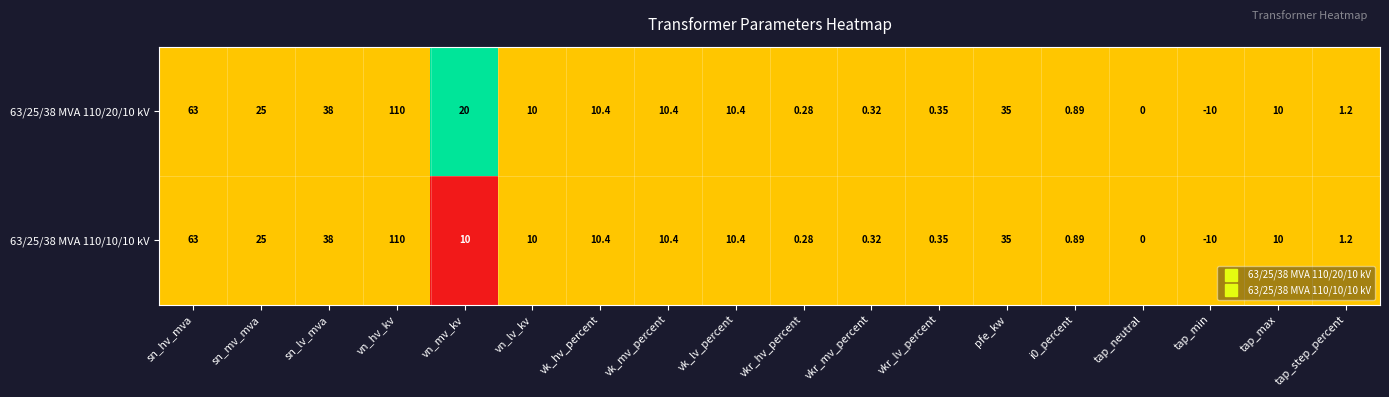

At which label is 63/25/38 MVA 110/20/10 kV closest to 50?

sn_lv_mva